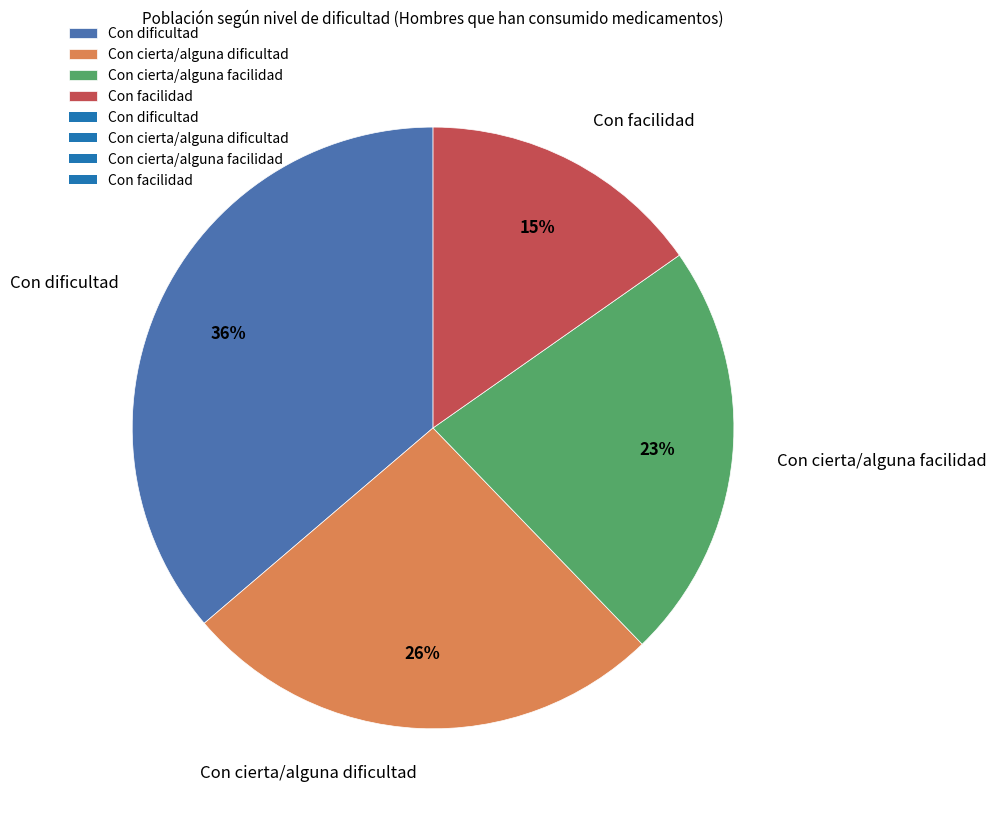

What is the ratio of the value at Con dificultad to the value at Con cierta/alguna dificultad?

1.4